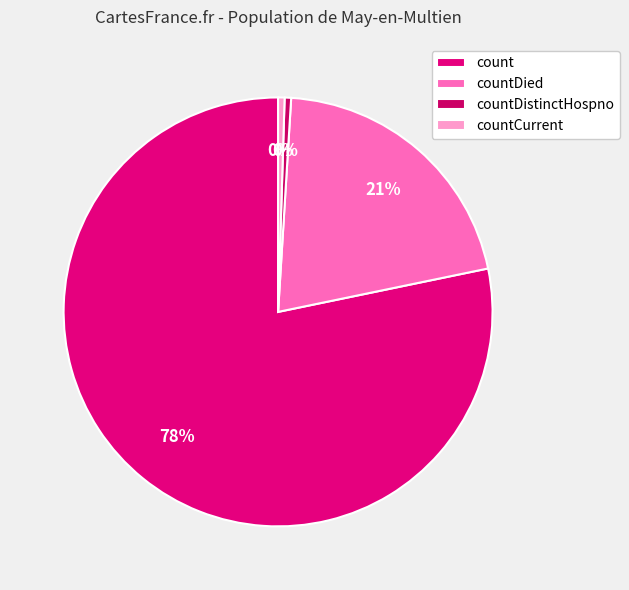

How many slices are in this pie chart?

4